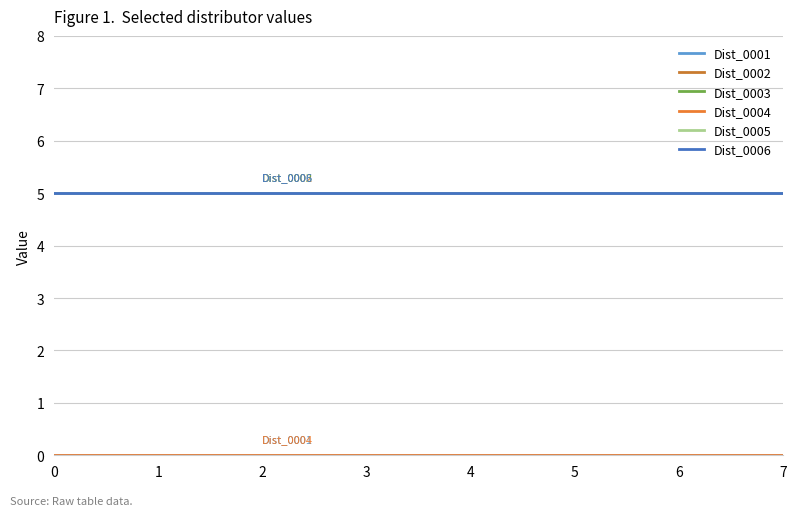

What is the average value of the Dist_0002 series?

5